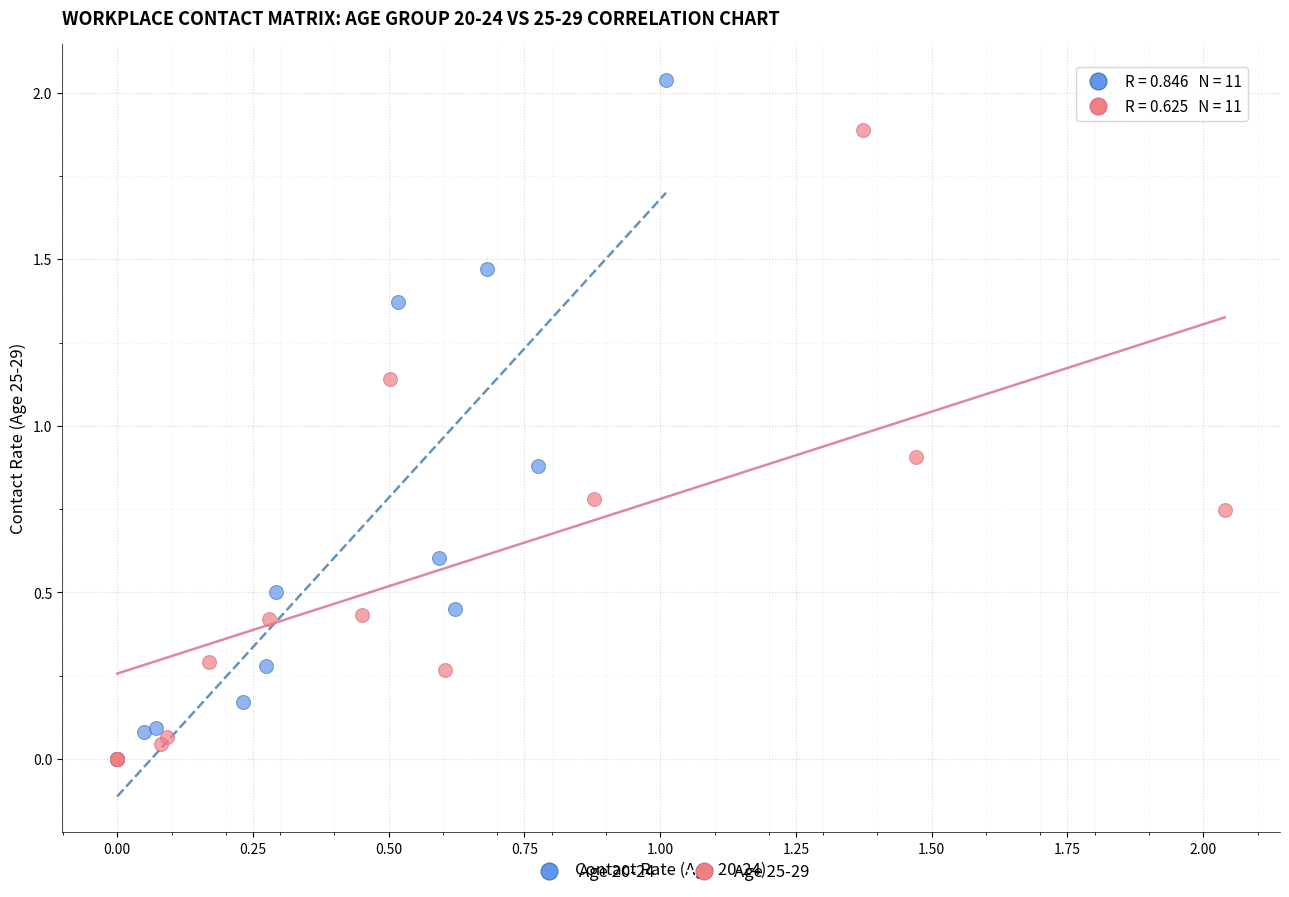

Which series has the widest spread of Y values?

Age 20-24